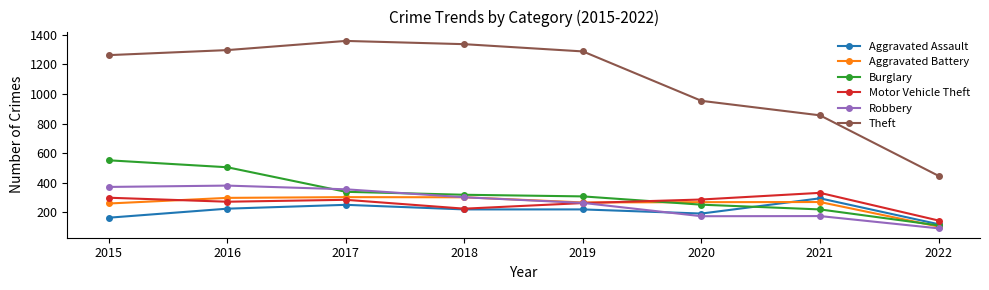

The Theft series shows 749 at 2019. True or false?

False